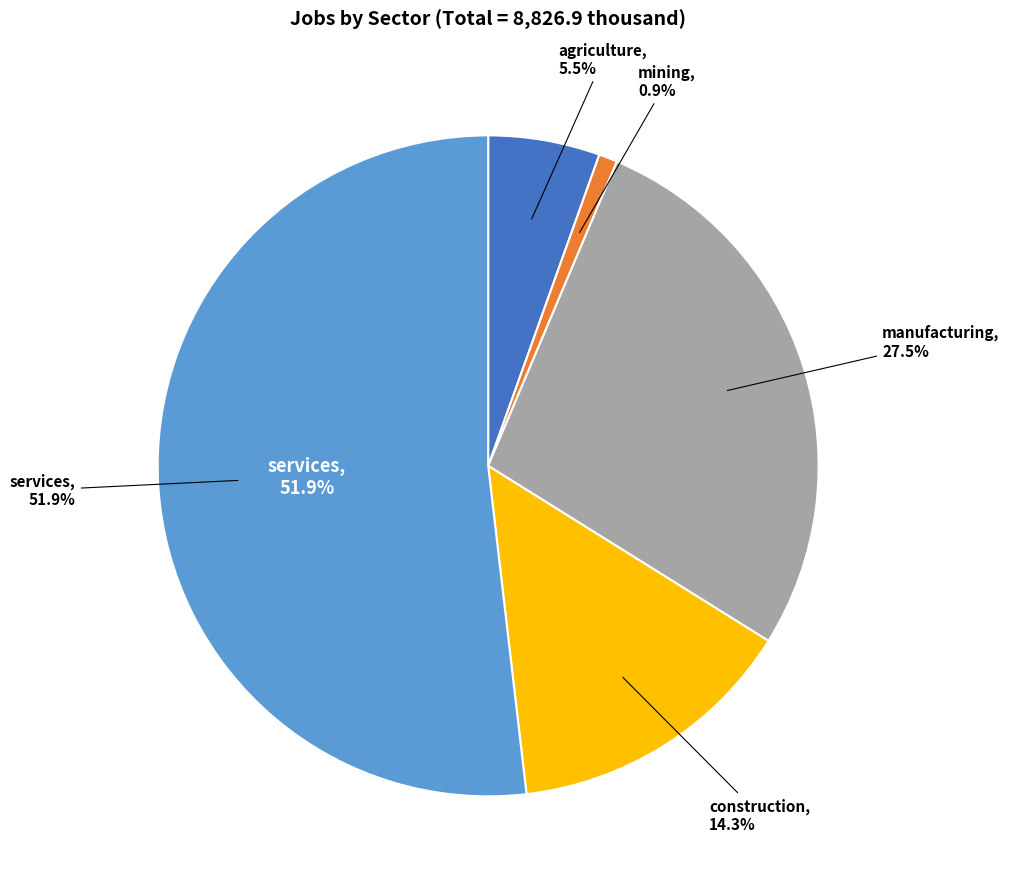

What percentage do agriculture and construction together represent?

19.7%